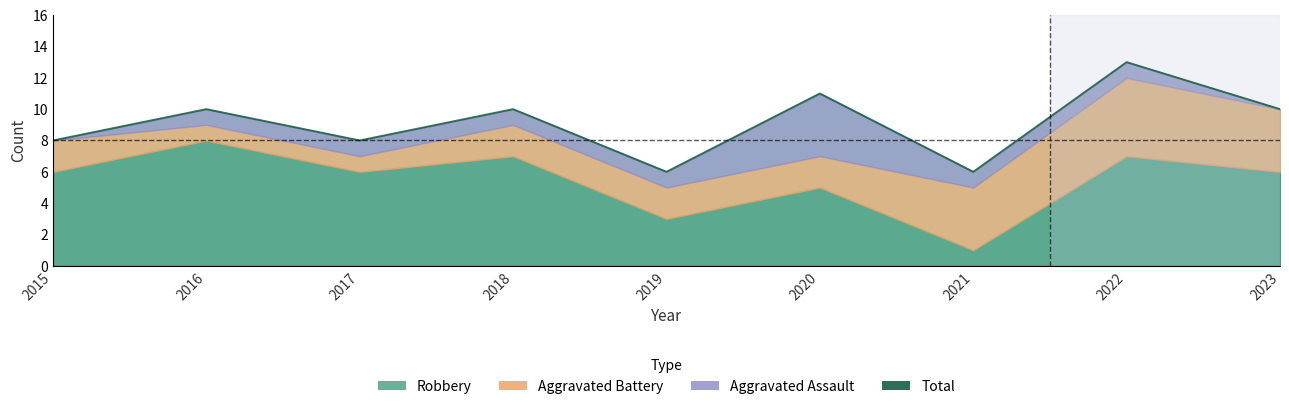

Where is the data nearest to the value 9?

2015